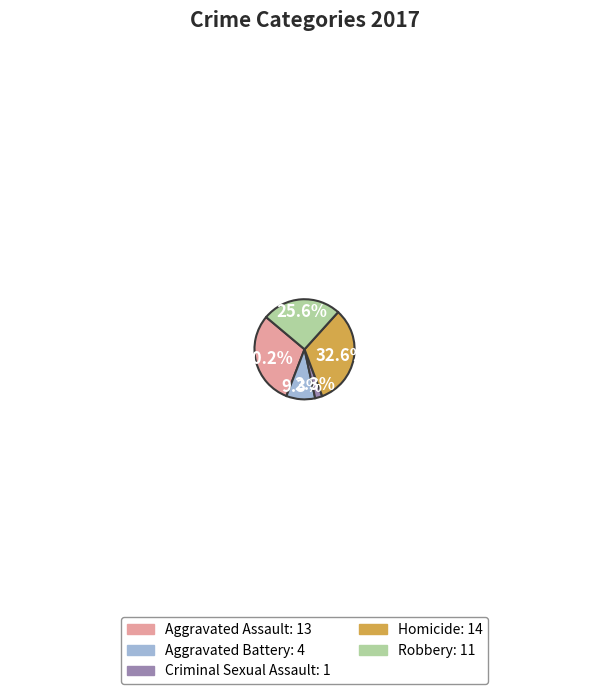

Does any single category account for the majority?

No